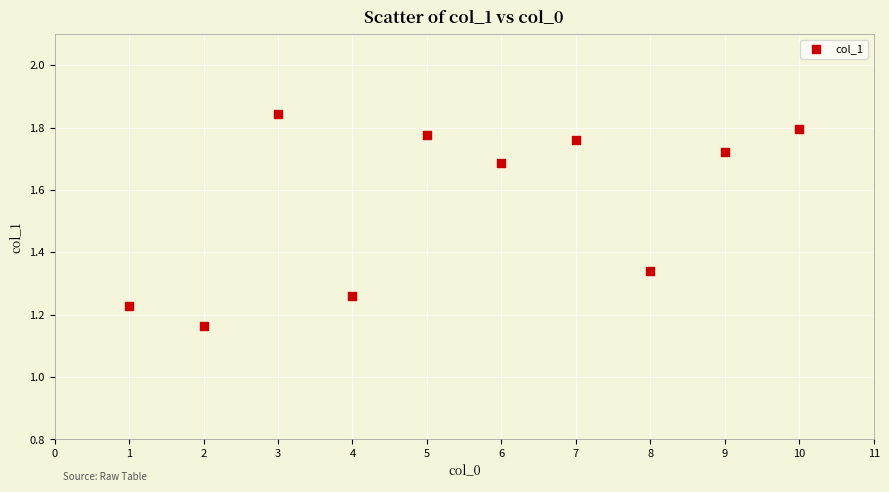

What is the range of Y values (max minus min)?

0.7